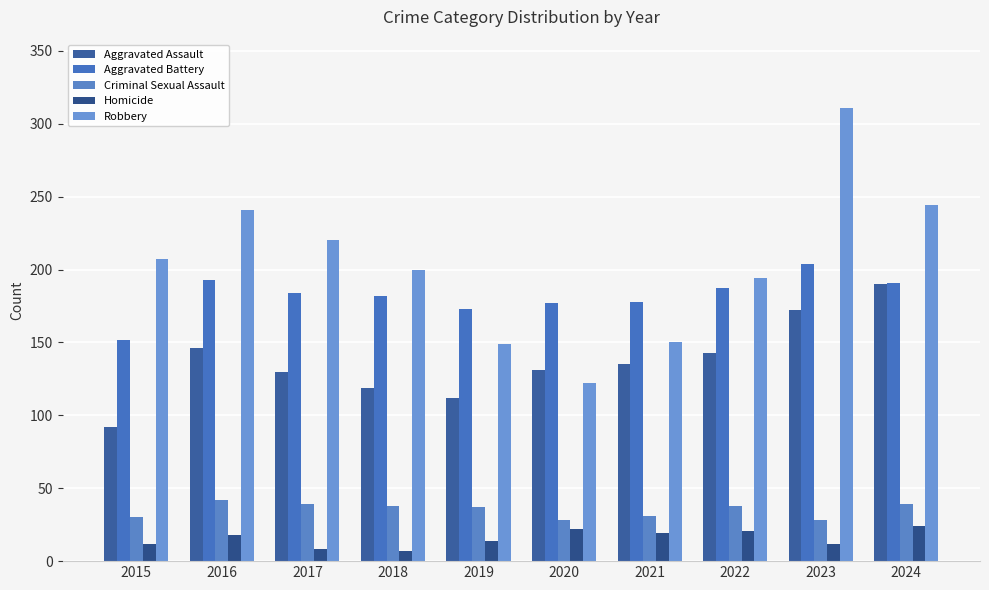

Which series changed the most between 2015 and 2024?

Aggravated Assault